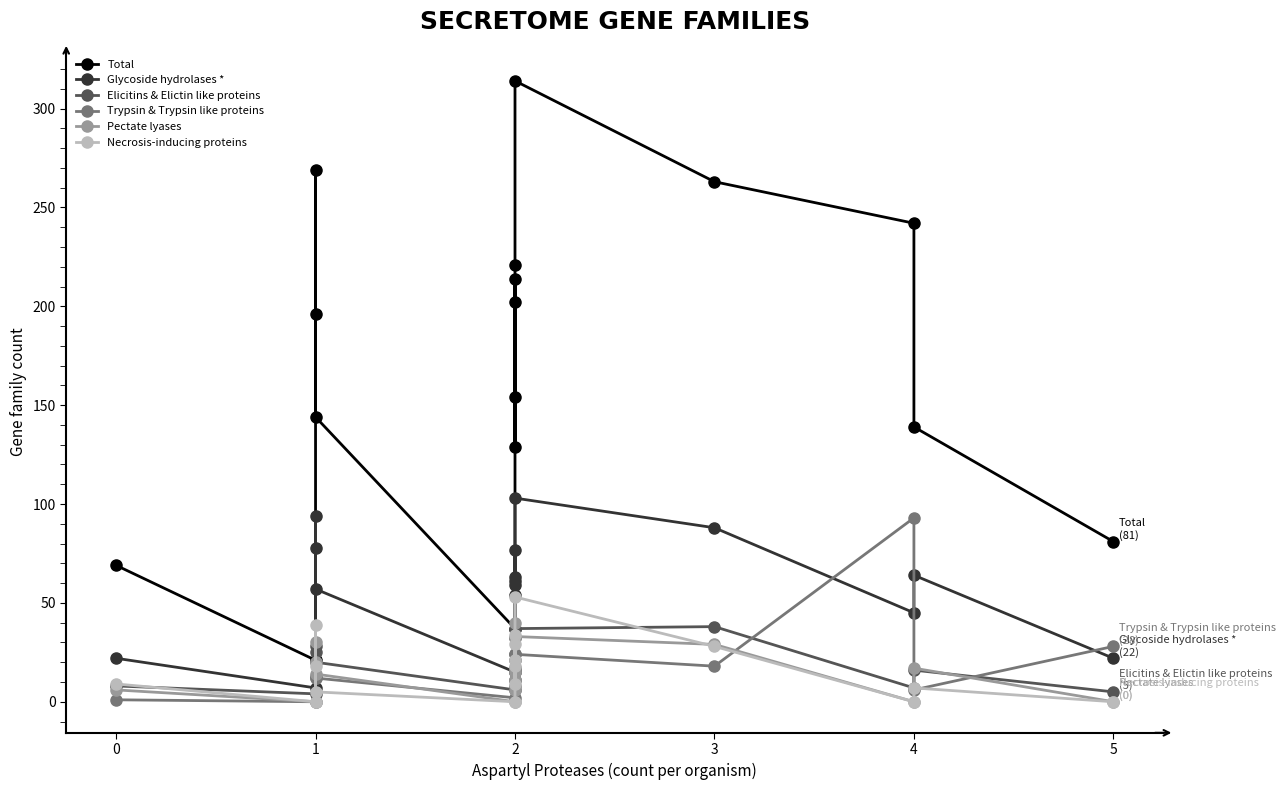

What is the average value of the Elicitins & Elictin like proteins series?

19